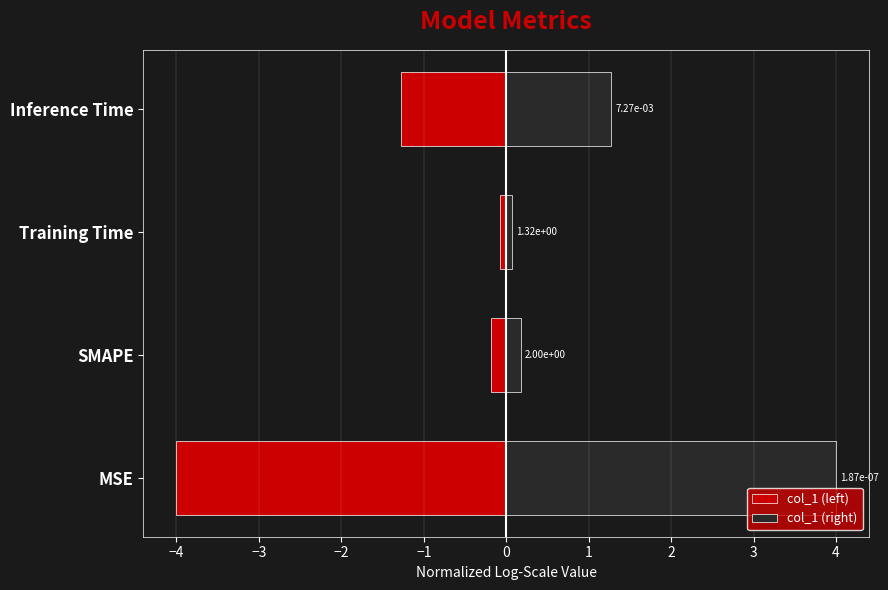

Rank the series by their maximum value, from highest to lowest.

col_1 (right), col_1 (left)